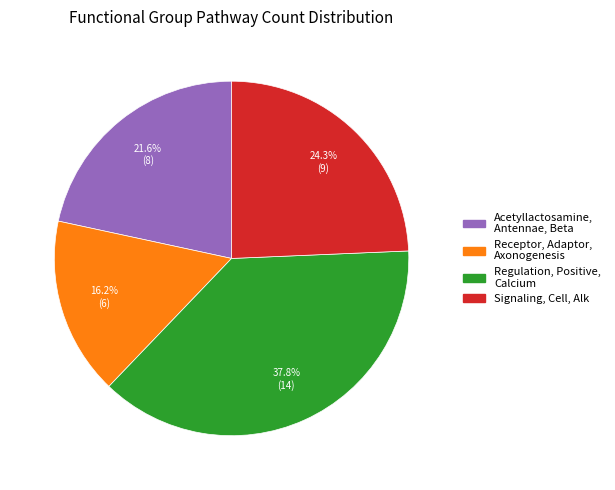

How much of the chart is everything except Signaling, Cell, Alk?

75.7%